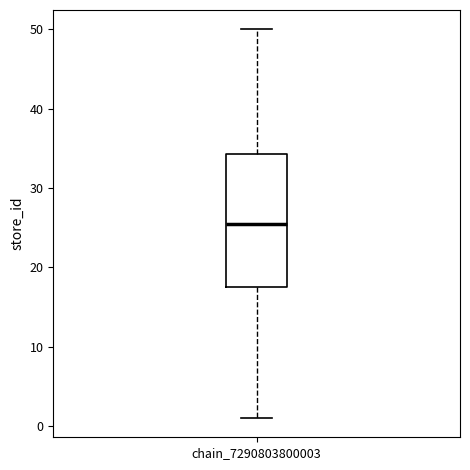

Where does the median line of the box for chain_7290803800003 sit on the y-axis? The values are not printed on the chart, so give them approximately, as read against the axis.

26